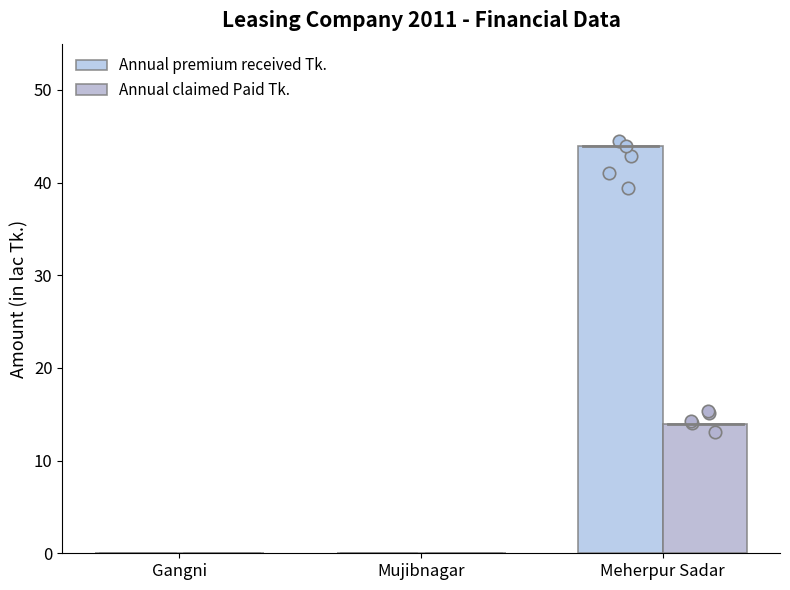

Is the value of Annual claimed Paid Tk. at Meherpur Sadar greater than the value of Annual premium received Tk. at Mujibnagar?

Yes